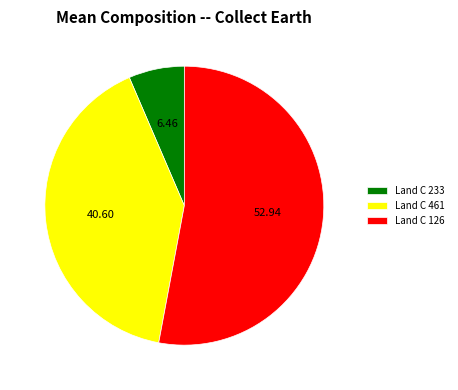

Which slice is the smallest?

Land C 233